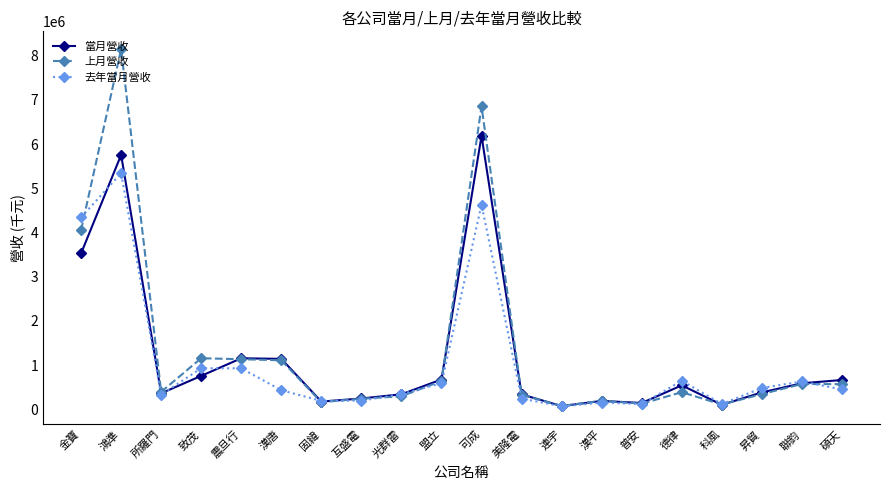

What is the label of the 20th point from the right?

金寶